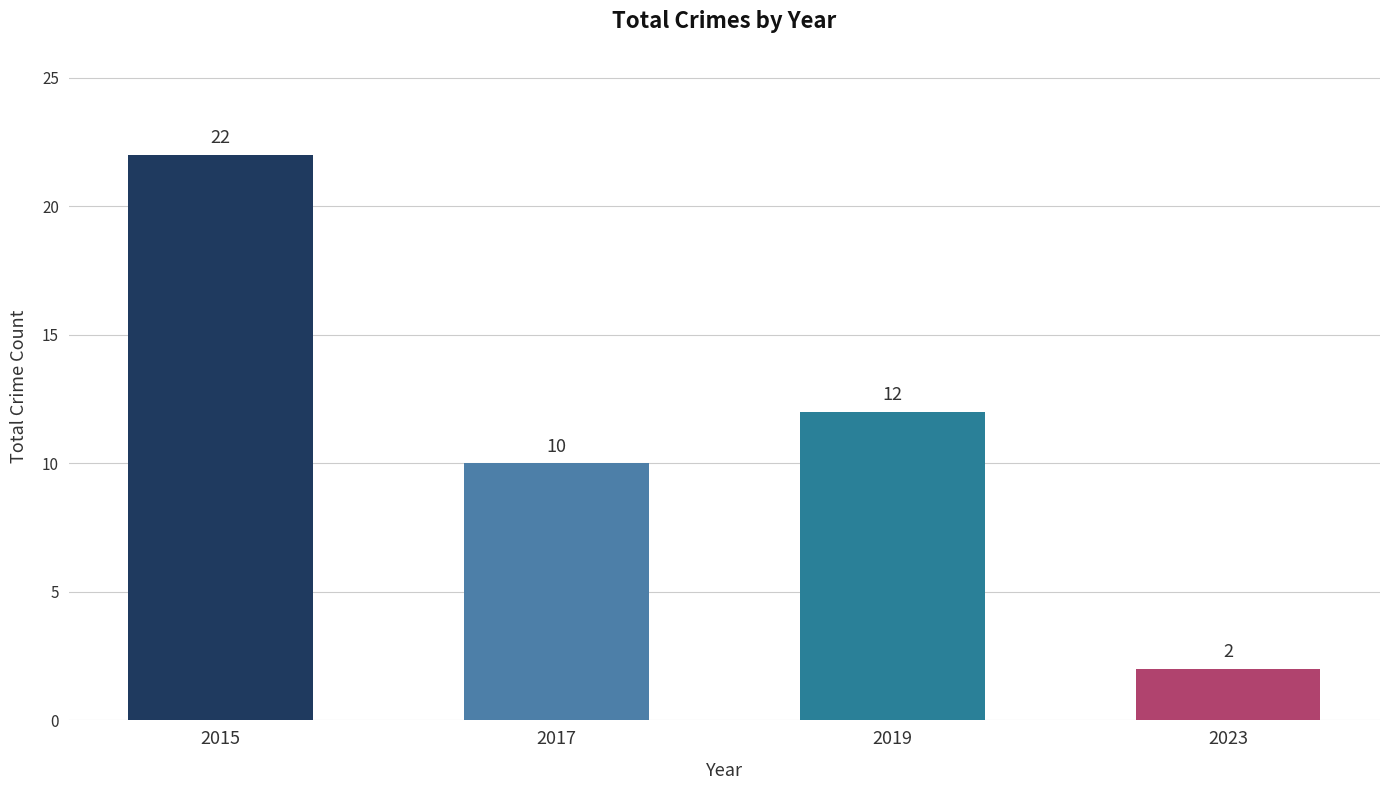

What is the value of the 3rd bar from the left?

12